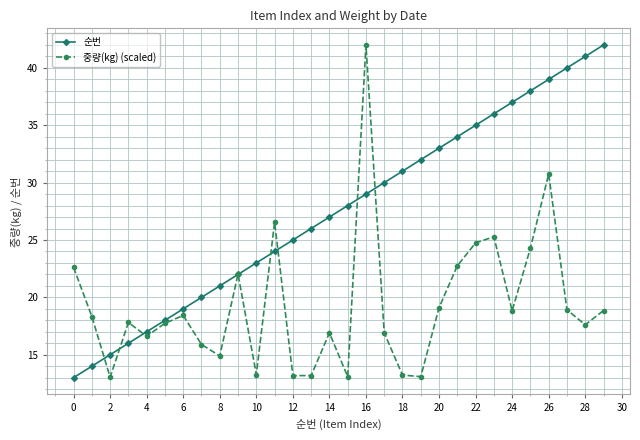

List the series in order of their overall mean, highest first.

순번, 중량(kg) (scaled)